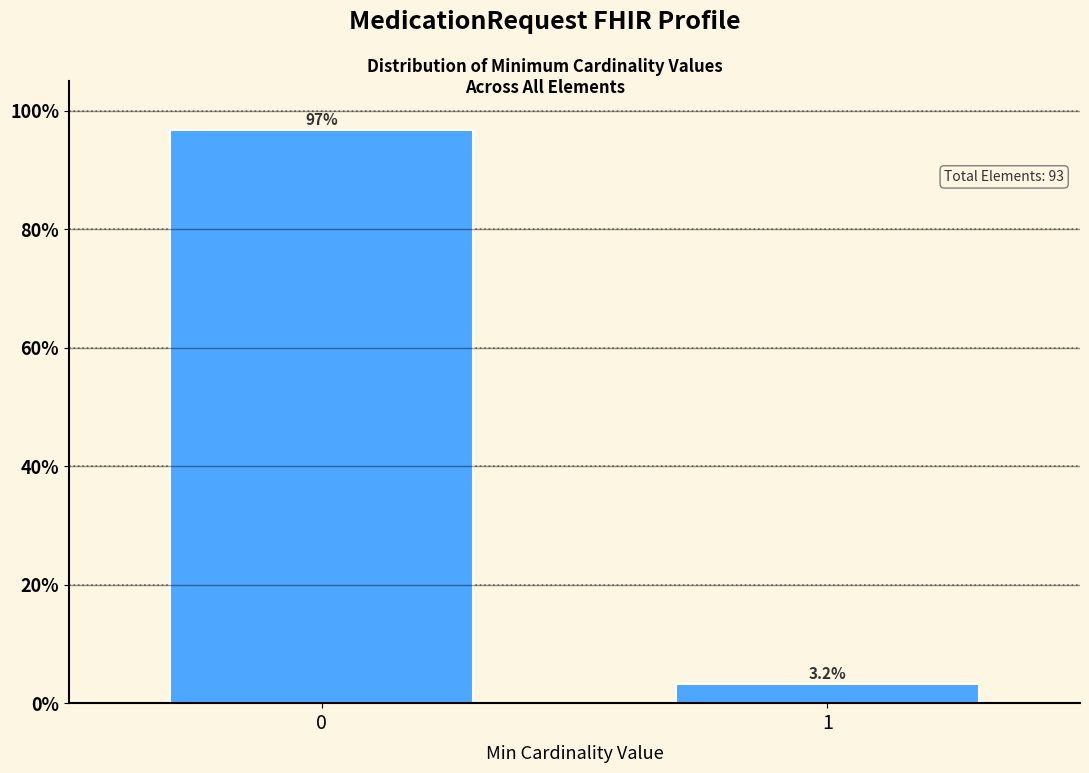

Reading left to right, list all the values displayed in this chart.

0=96.8	1=3.2